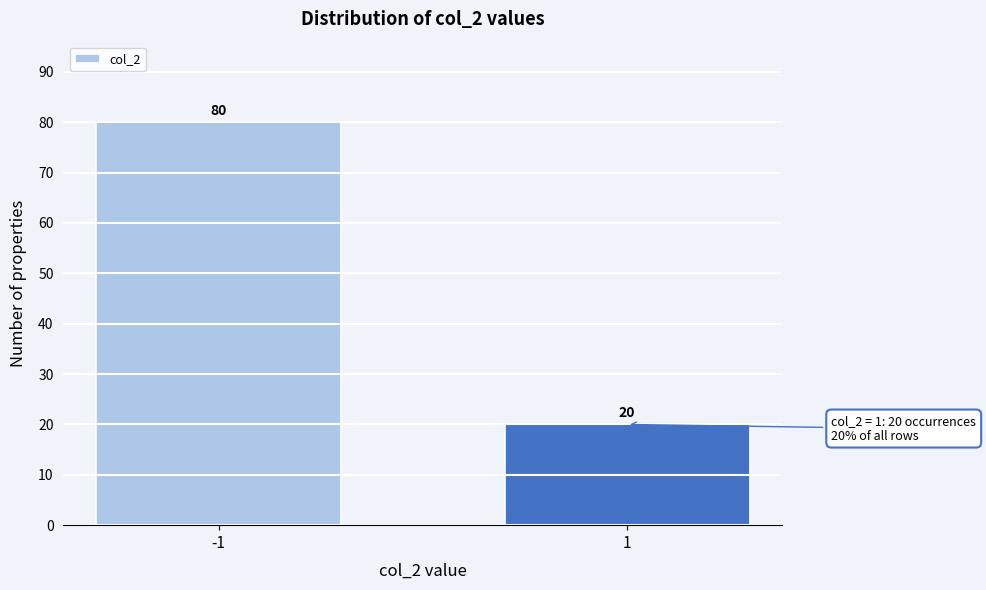

Reading right to left, what are all the values shown in this chart?

1=20	-1=80